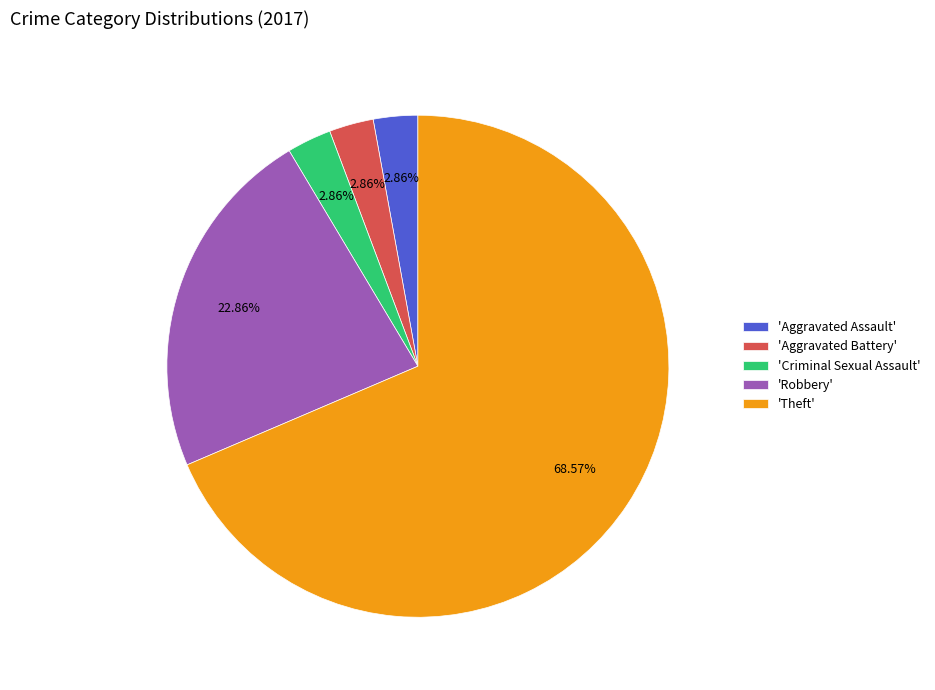

Is 'Robbery' the majority of the pie?

No